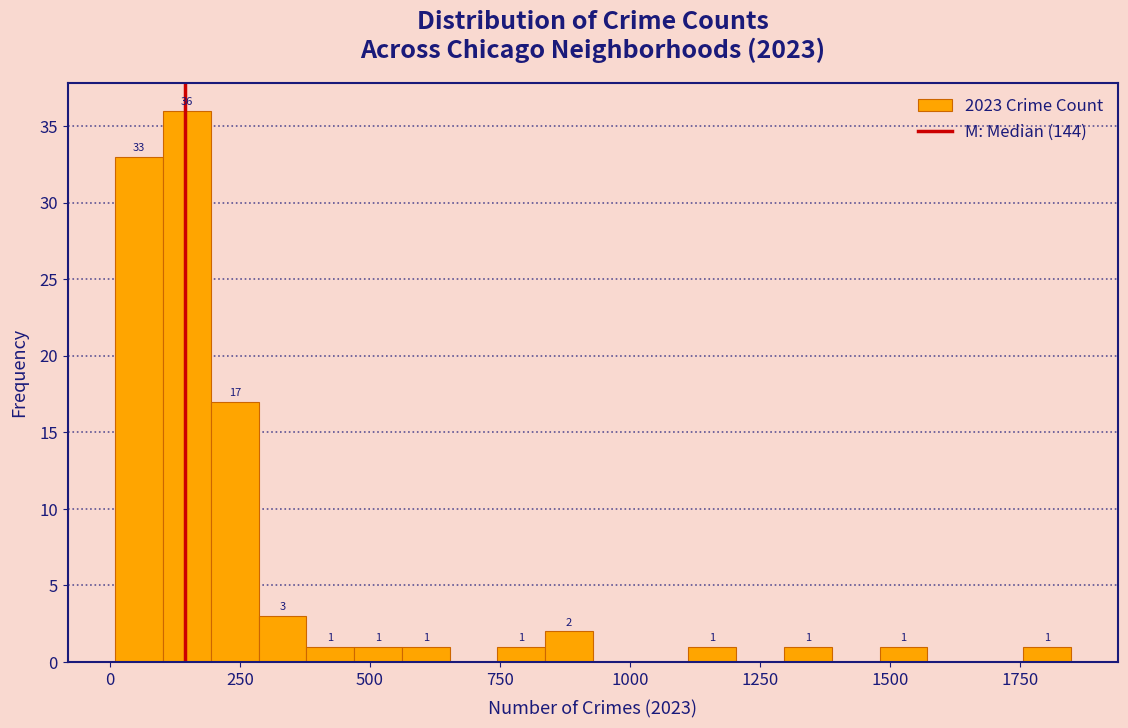

Read against the x-axis, roughly where is the centre of the tallest bar?

150